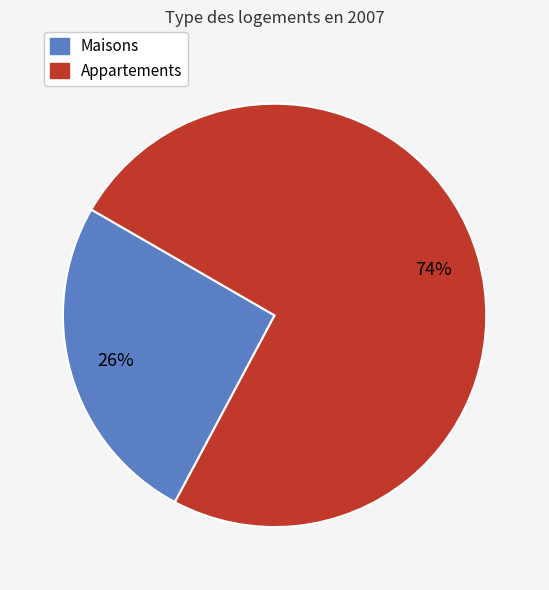

Which category has the smallest portion of the pie?

Maisons